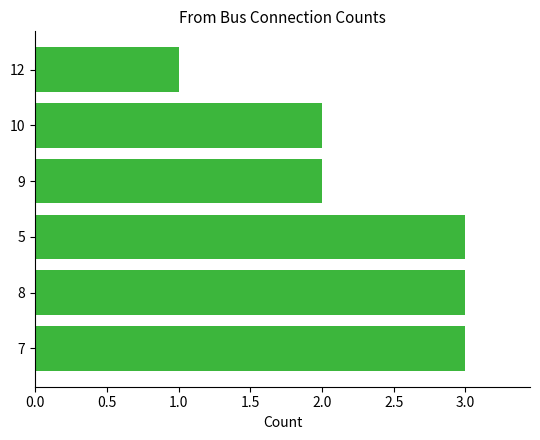

What is the sum of the values at 8 and 12?

4